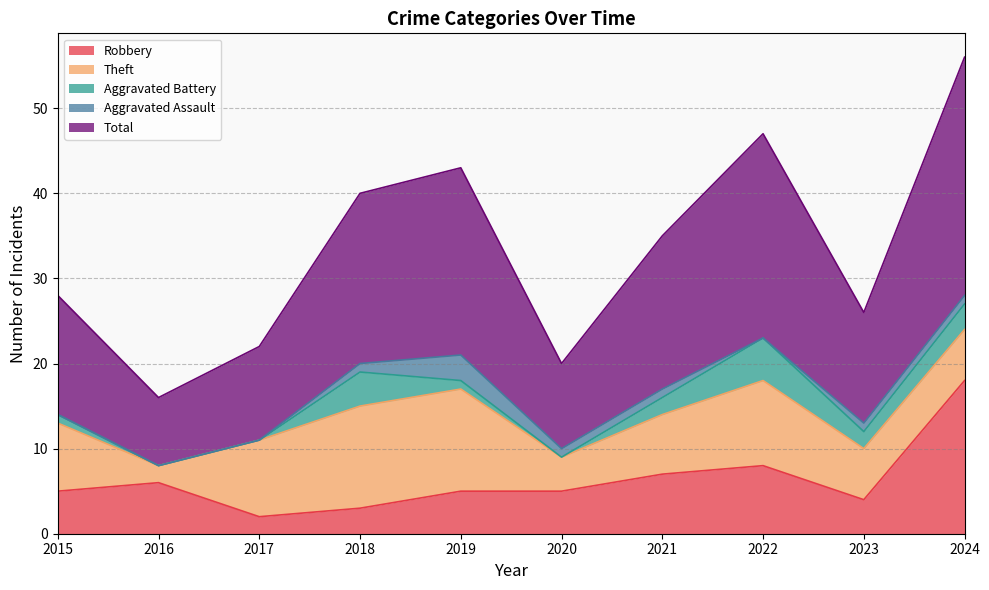

What is the sum of the Aggravated Battery values at 2021 and 2020?

2